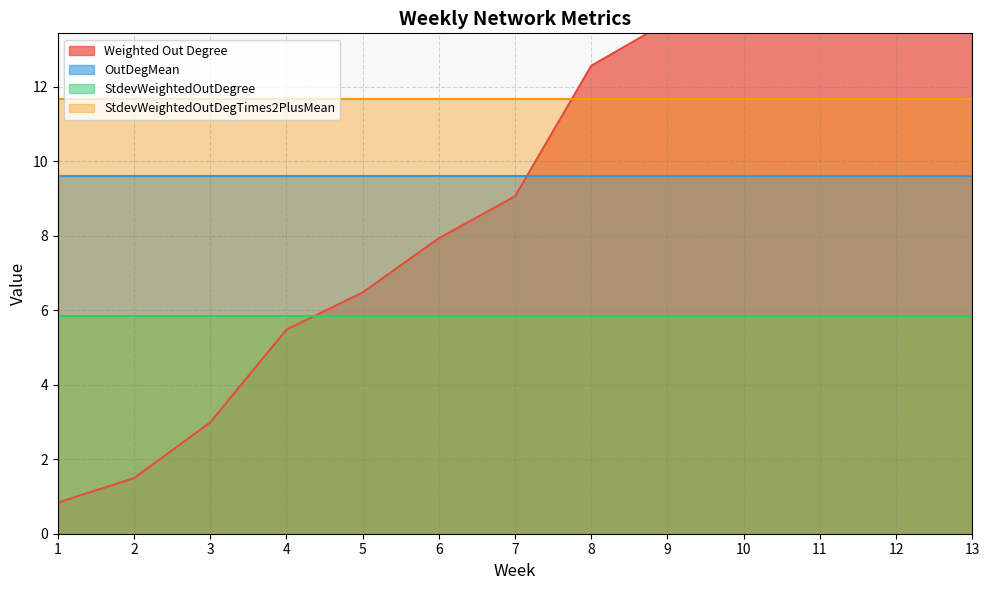

Reading left to right, what are all the values shown in this chart?

Weighted Out Degree: 0.8	1.5	3.0	5.5	6.5	7.9	9.1	12.6	13.7	15.1	16.0	16.5	16.6
OutDegMean: 9.6	9.6	9.6	9.6	9.6	9.6	9.6	9.6	9.6	9.6	9.6	9.6	9.6
StdevWeightedOutDegree: 5.8	5.8	5.8	5.8	5.8	5.8	5.8	5.8	5.8	5.8	5.8	5.8	5.8
StdevWeightedOutDegTimes2PlusMean: 11.7	11.7	11.7	11.7	11.7	11.7	11.7	11.7	11.7	11.7	11.7	11.7	11.7